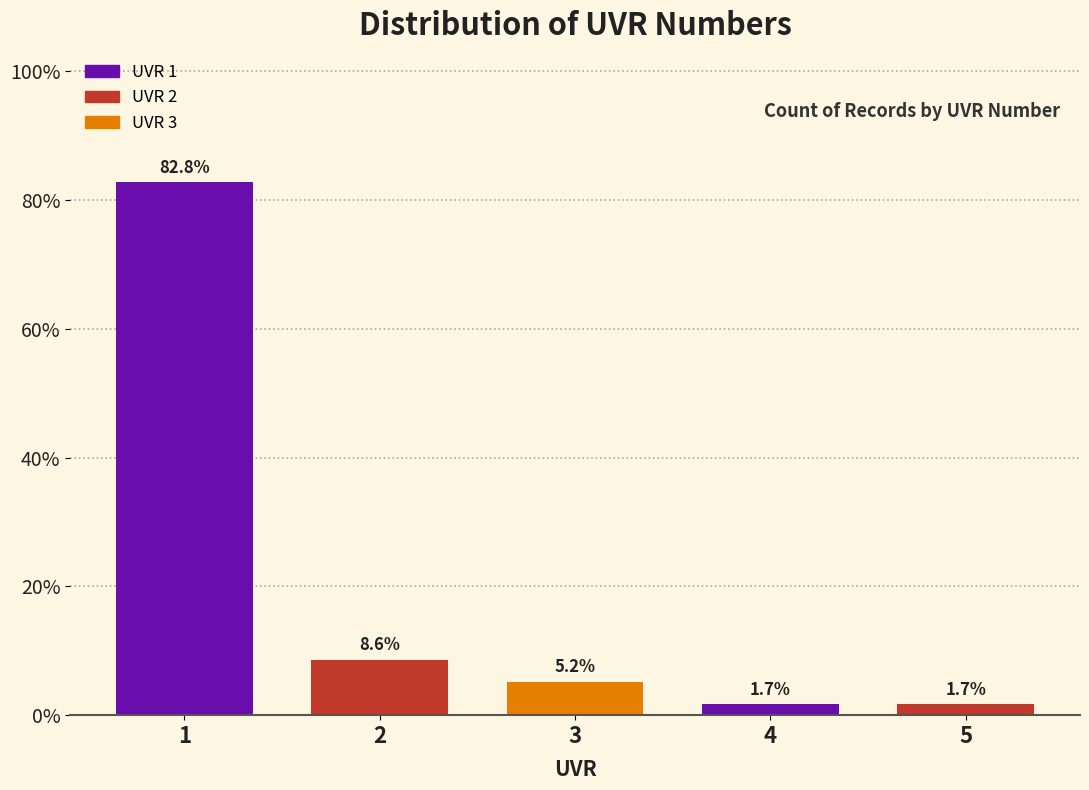

Reading right to left, list all the values displayed in this chart.

5=1.7	4=1.7	3=5.2	2=8.6	1=82.8